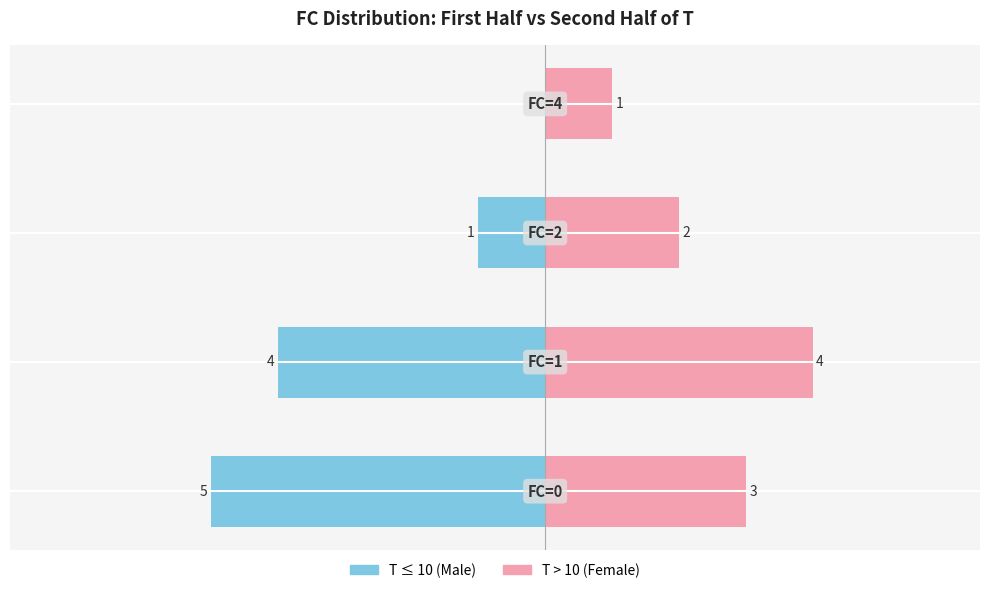

Are the bars grouped side by side (vs. stacked)?

Yes